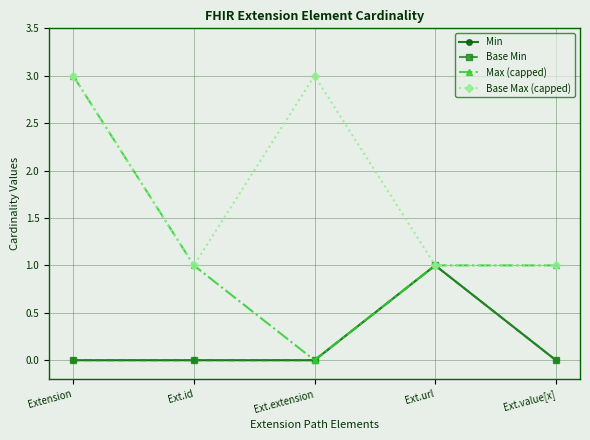

What is the label of the 1st point from the left?

Extension